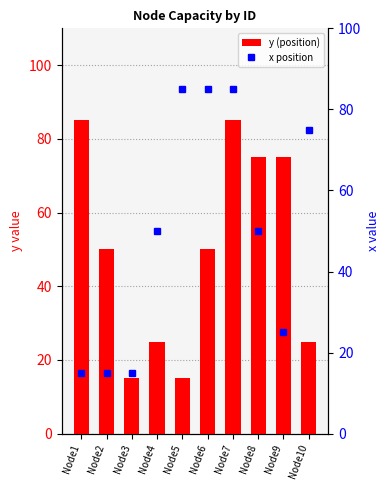

At Node1, list the series in order from smallest to largest.

x position, y (position)